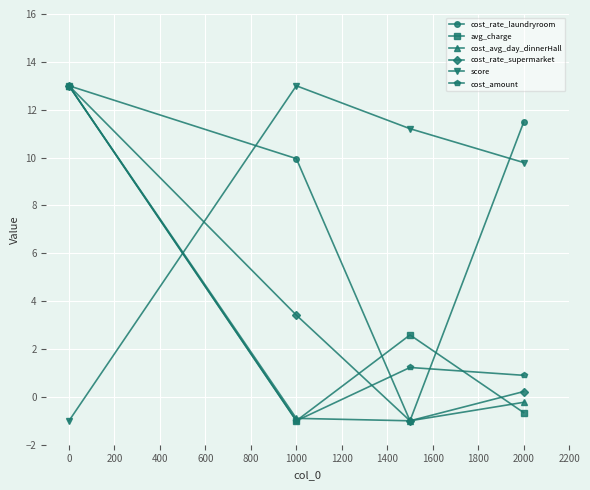

What are all the series names shown in the legend?

cost_rate_laundryroom, avg_charge, cost_avg_day_dinnerHall, cost_rate_supermarket, score, cost_amount